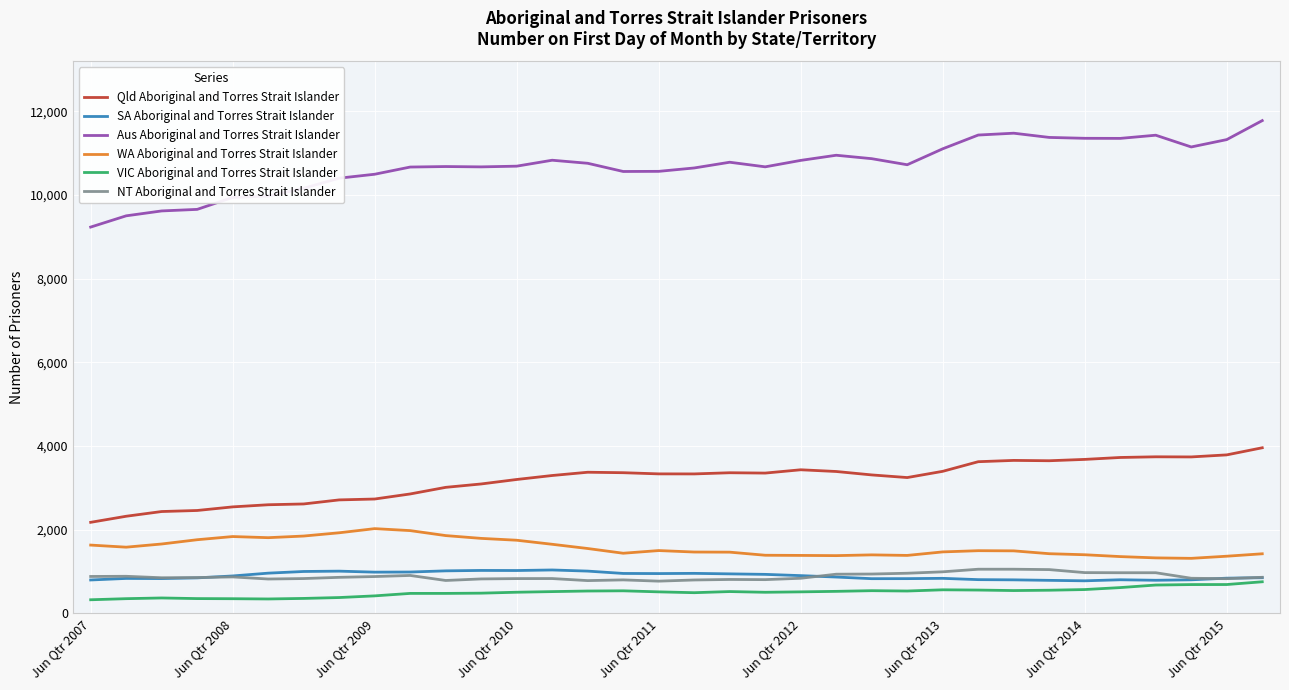

What is the maximum value shown in the chart?

11780